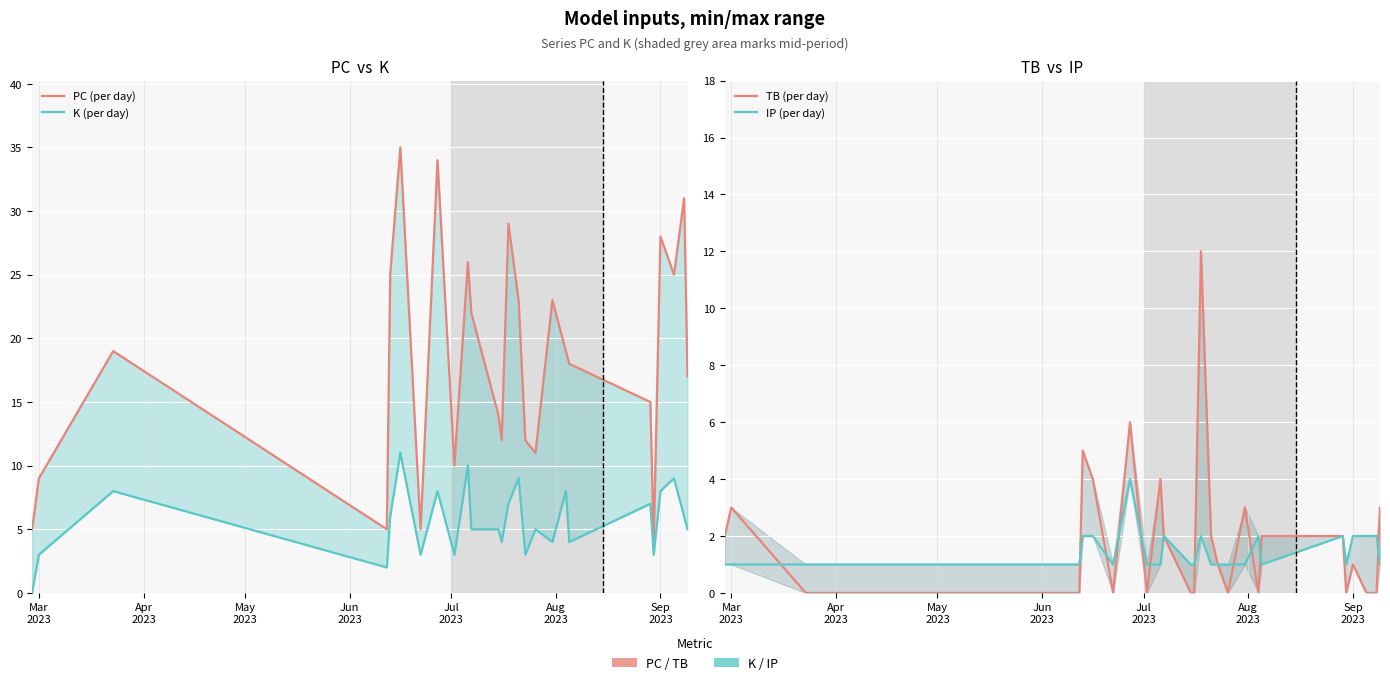

Rank the series by their maximum value, from lowest to highest.

IP (per day), K (per day), TB (per day), PC (per day)